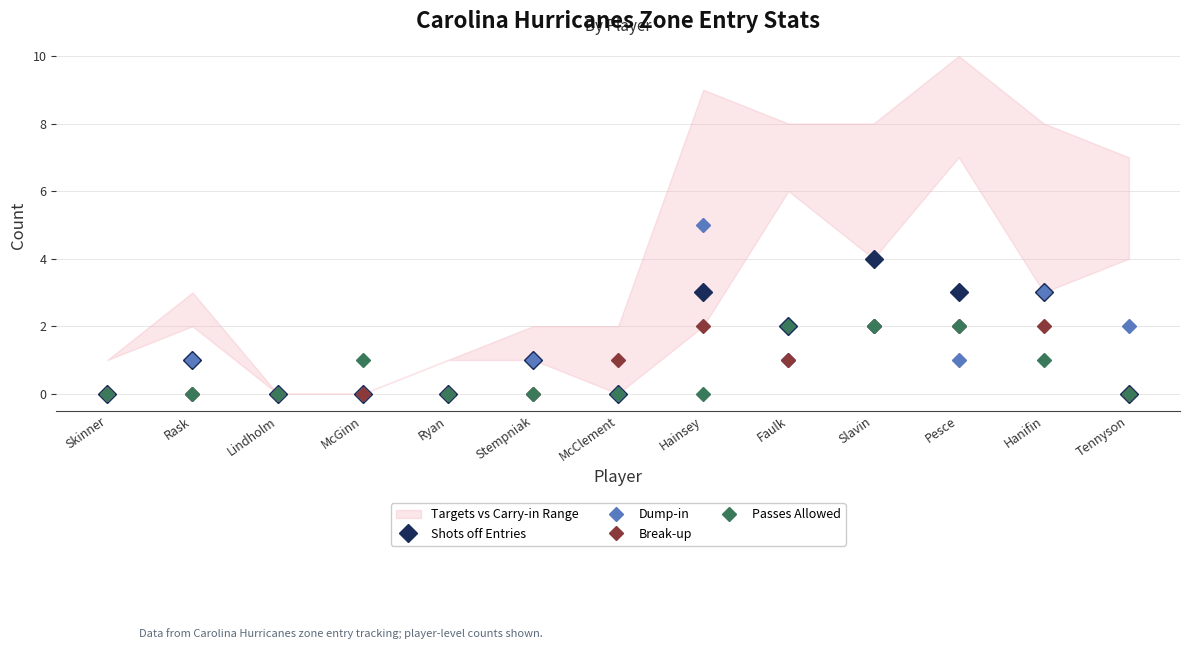

Rank the series at Ryan from highest to lowest value.

Shots off Entries, Dump-in, Break-up, Passes Allowed